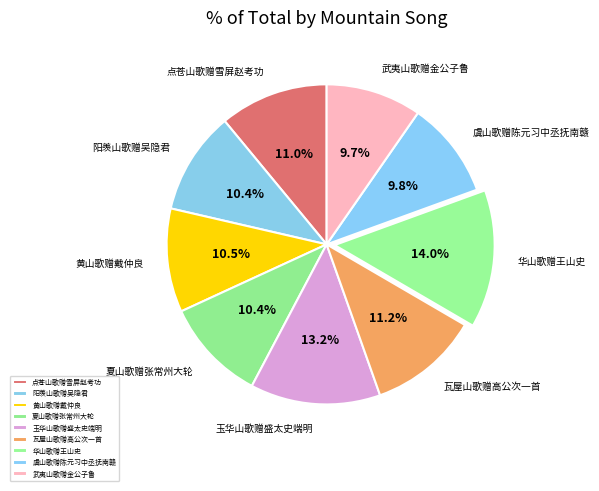

What percentage is the 武夷山歌赠金公子鲁 slice, to the nearest percent?

10%